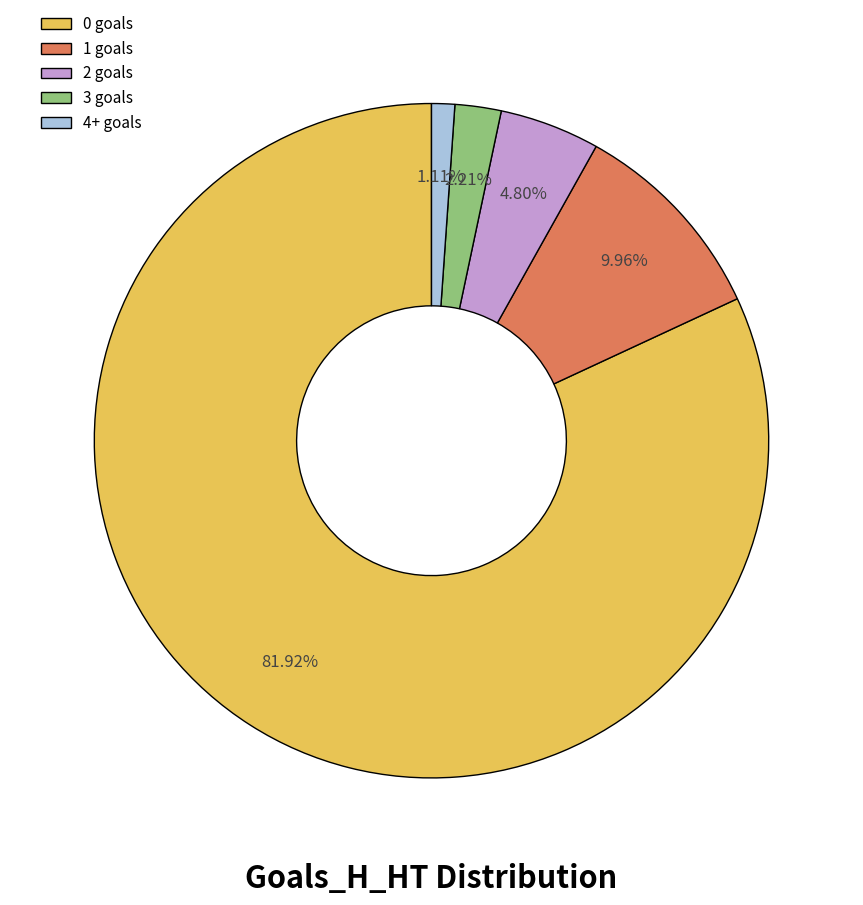

What is the smallest slice in the pie chart?

4+